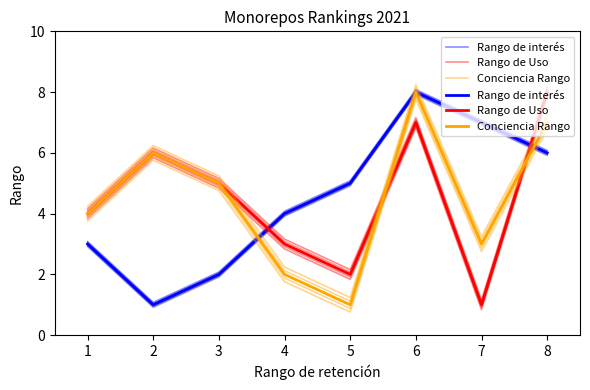

Does the chart have visible grid lines?

No